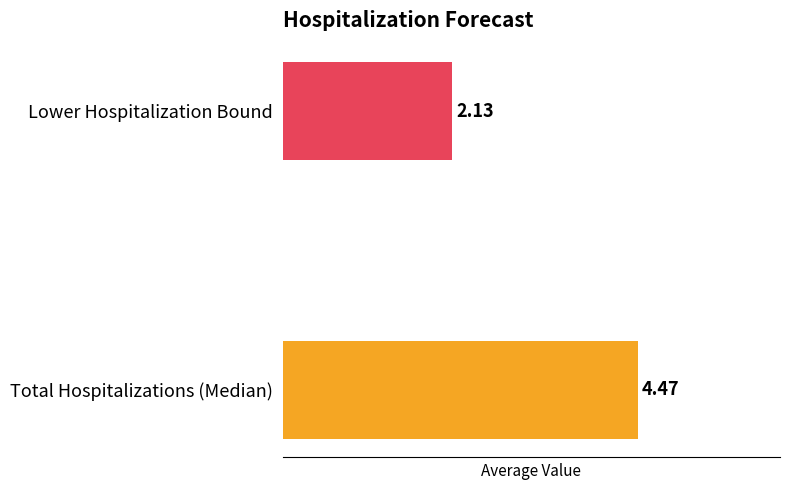

Rank the categories by value from highest to lowest.

Total Hospitalizations (Median), Lower Hospitalization Bound